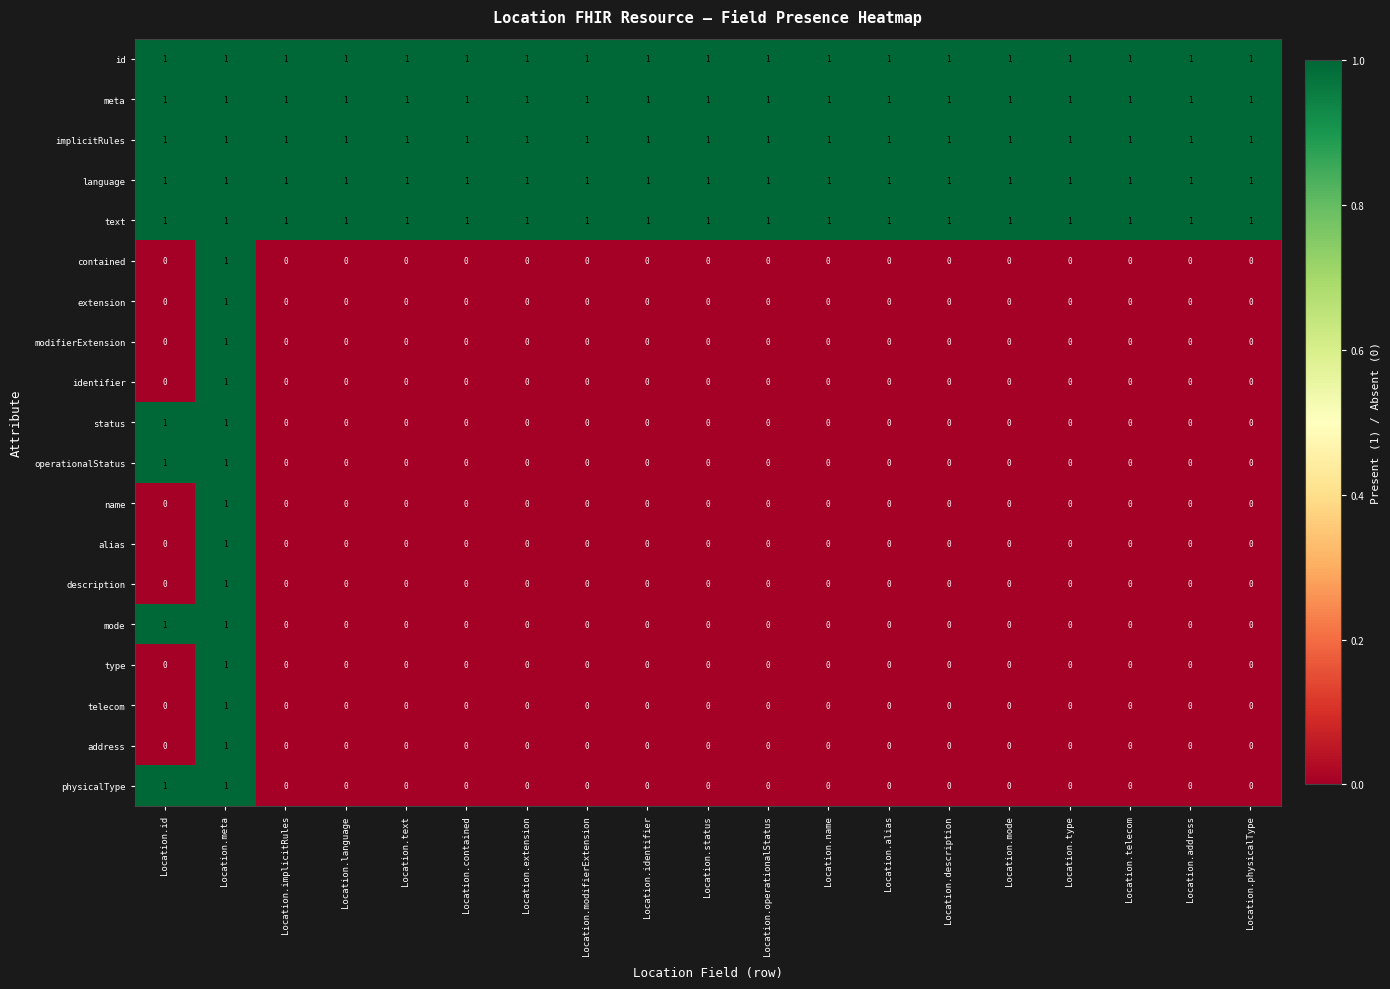

At how many categories does at least one series exceed 0?

19